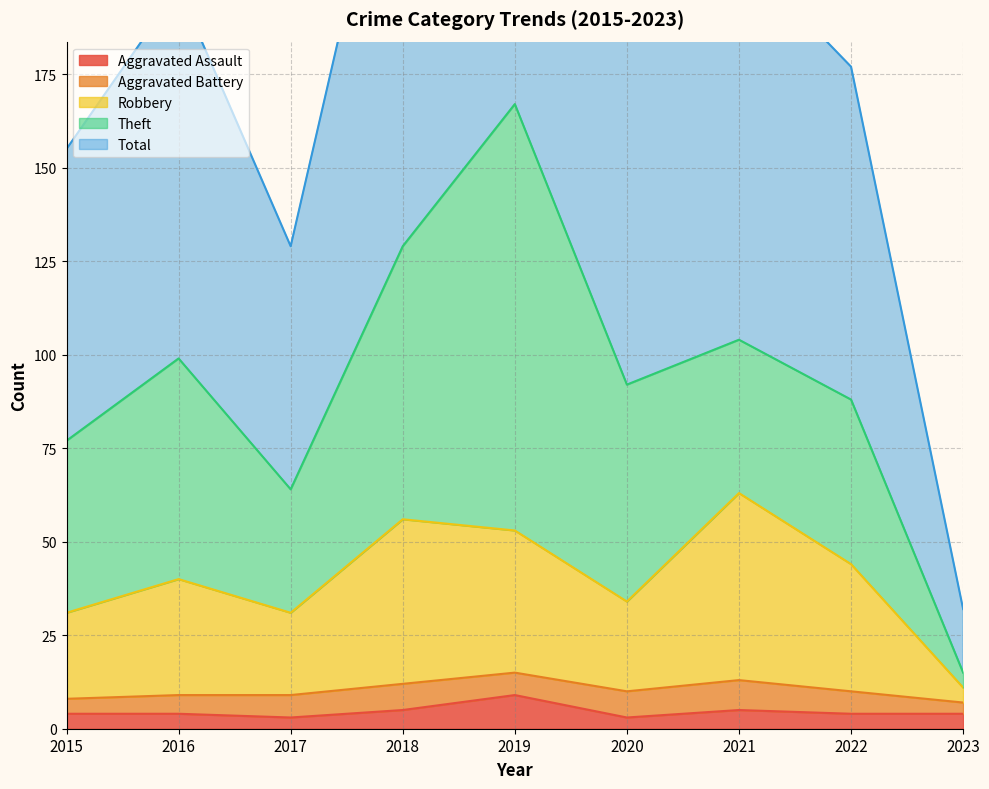

True or false: Aggravated Assault has a value of 2 at 2021.

False